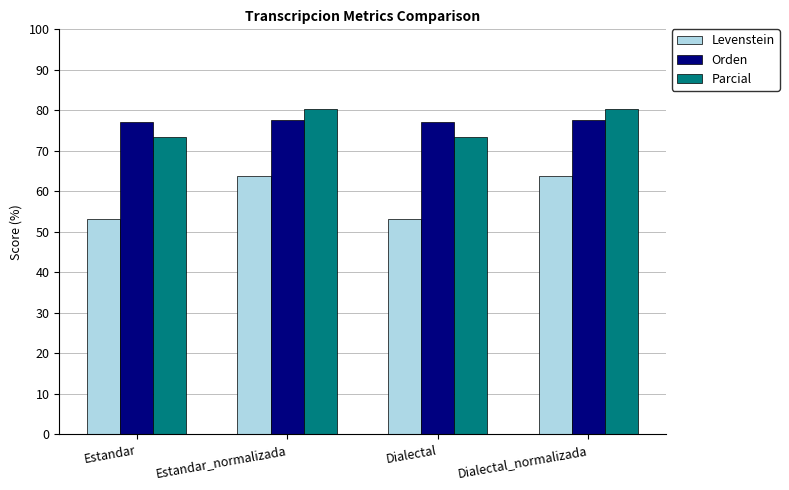

Reading left to right, transcribe all the data shown in this chart.

Levenstein: 53.2	63.8	53.2	63.8
Orden: 77.2	77.7	77.2	77.7
Parcial: 73.3	80.3	73.3	80.3